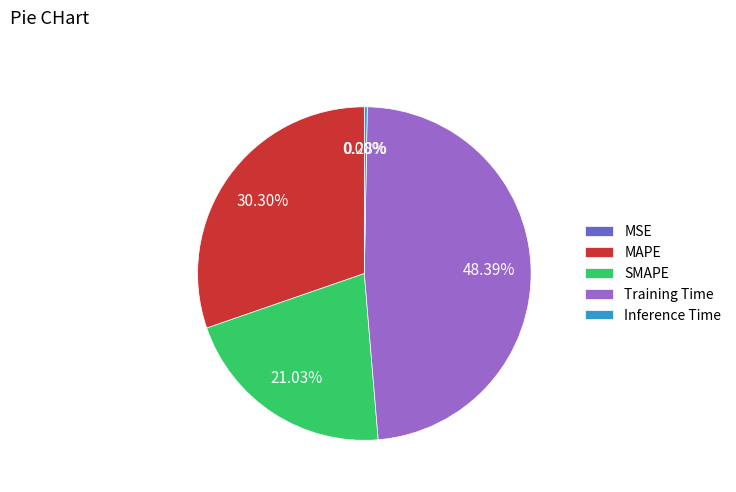

What is the largest slice in the pie chart?

Training Time